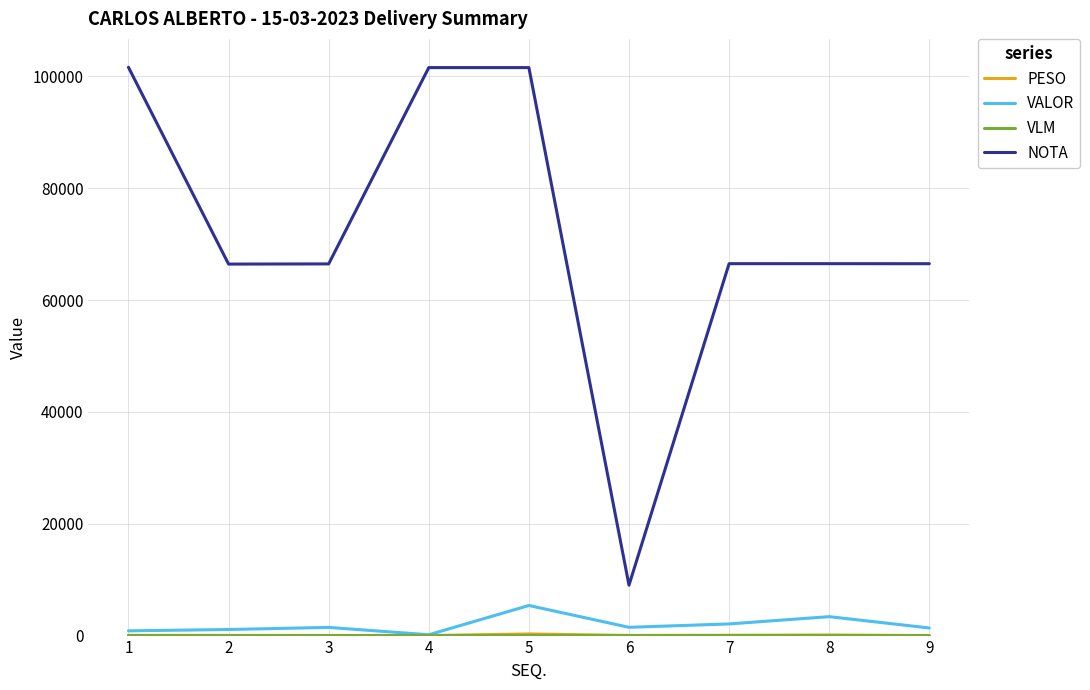

At how many categories does at least one series exceed 33496?

8